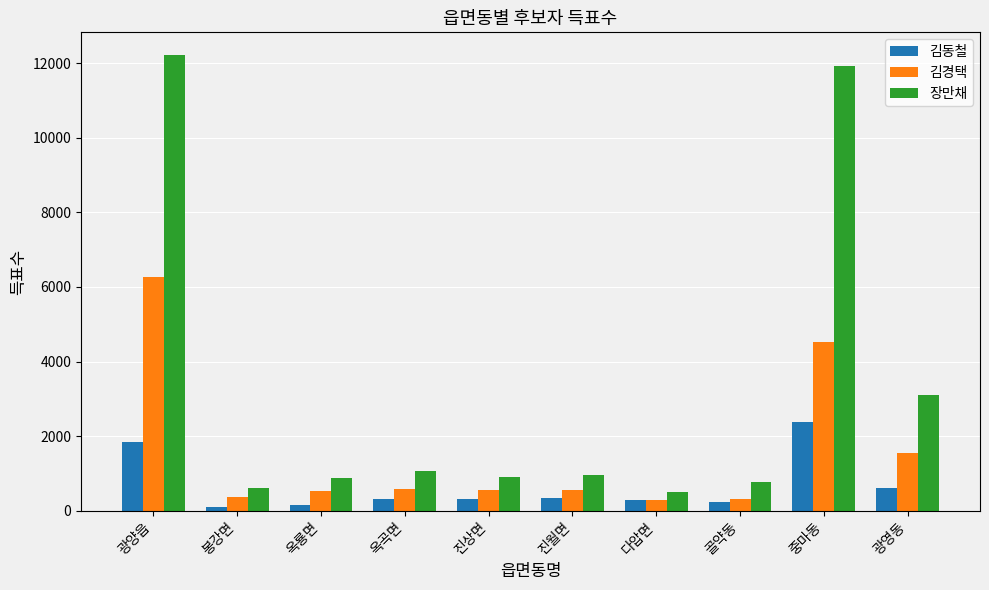

Which series has the largest total across all categories?

장만채